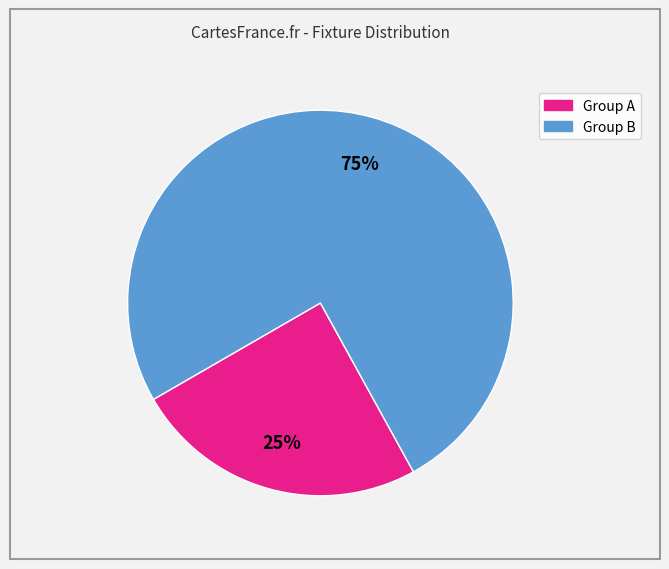

To the nearest percent, what is the average slice percentage?

50%